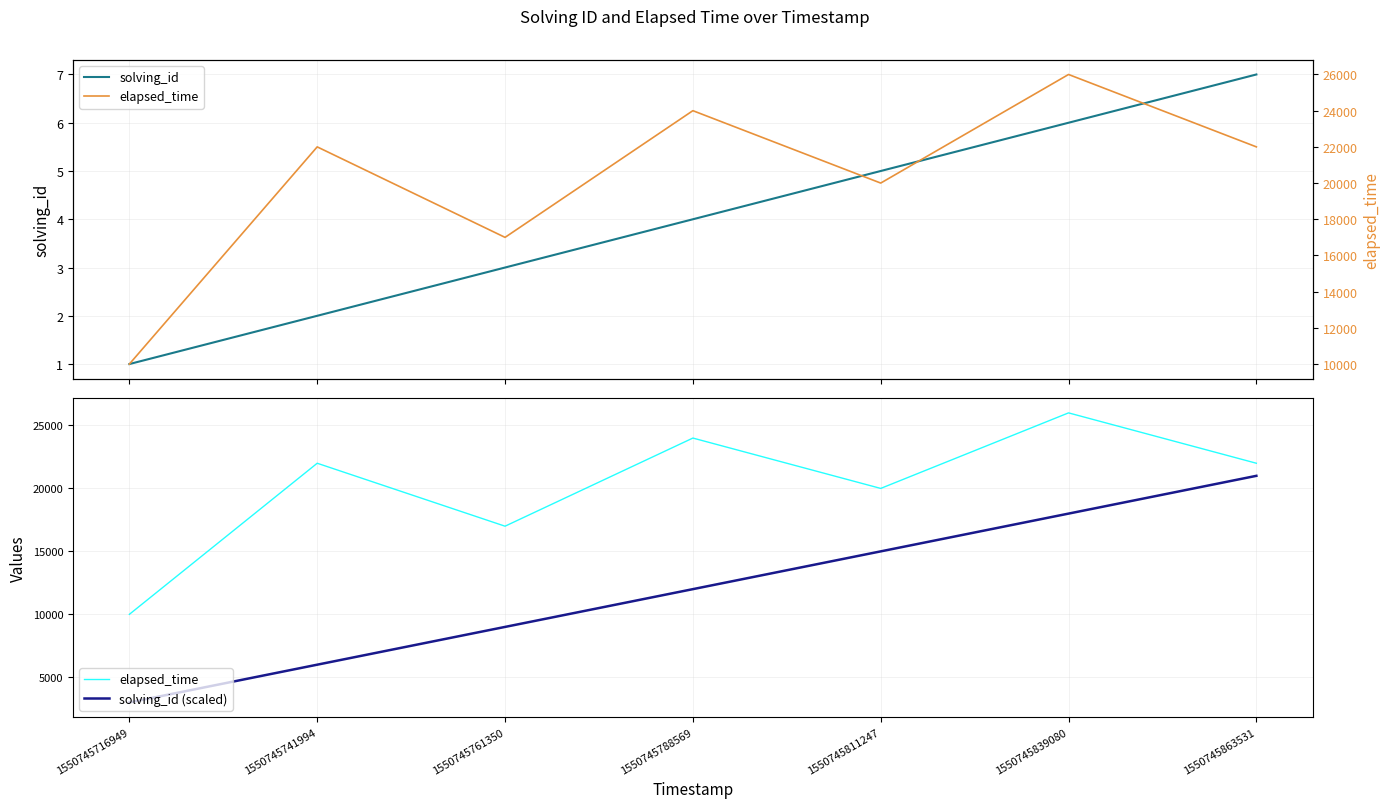

What is the value of the solving_id (scaled) point at the 3rd from the left?

9000